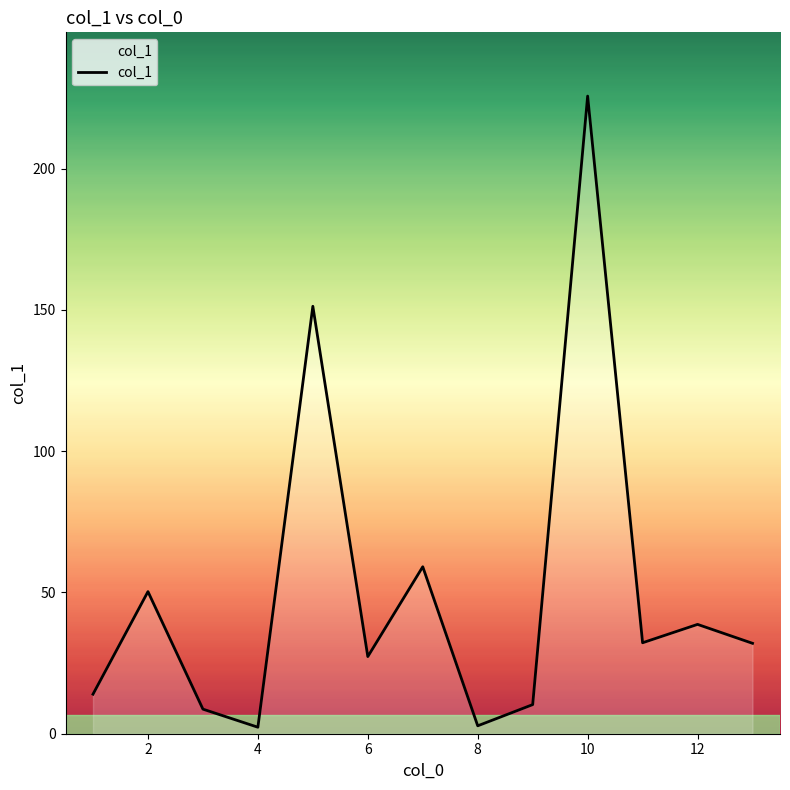

What is the smallest value displayed?

2.3